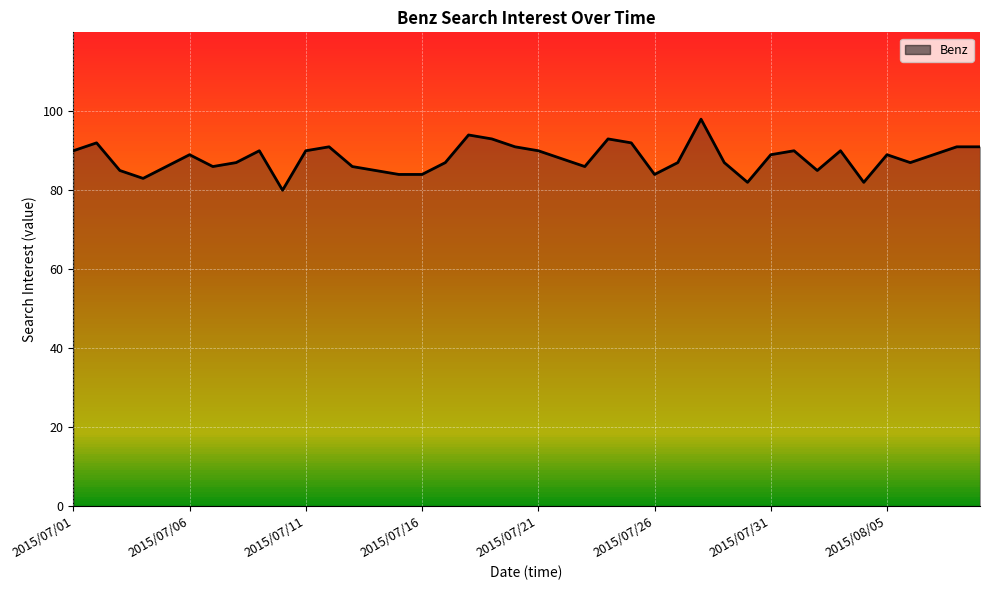

What is the difference between the maximum and minimum values?

18